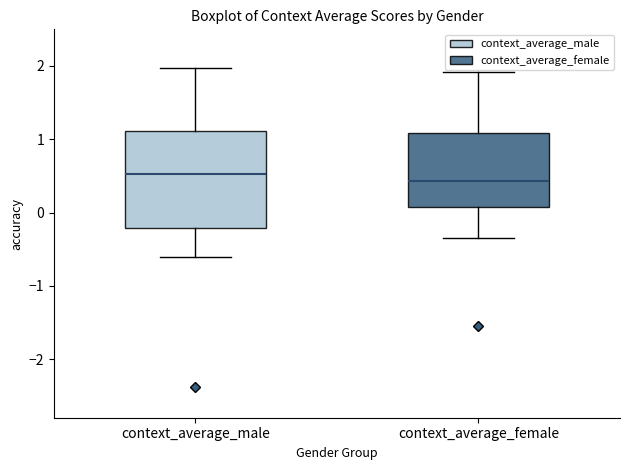

Reading left to right, read every box against the y-axis: the position of its median line, the range the box covers, and the ends of its whiskers. The values are not printed on the chart, so give them approximately, as read against the axis.

context_average_male: median 0.5, box -0.2 to 1.1, whiskers -0.6 to 2.0
context_average_female: median 0.4, box 0.1 to 1.1, whiskers -0.4 to 1.9